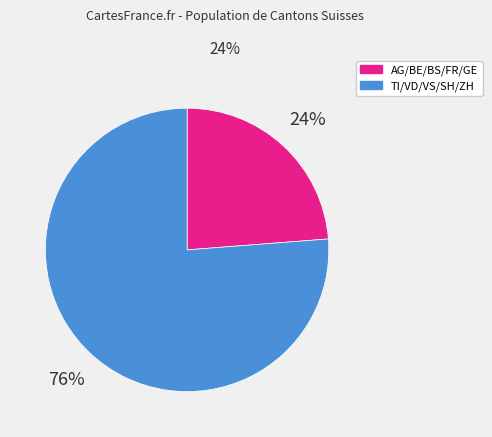

Is there any slice that represents more than half of the pie?

Yes